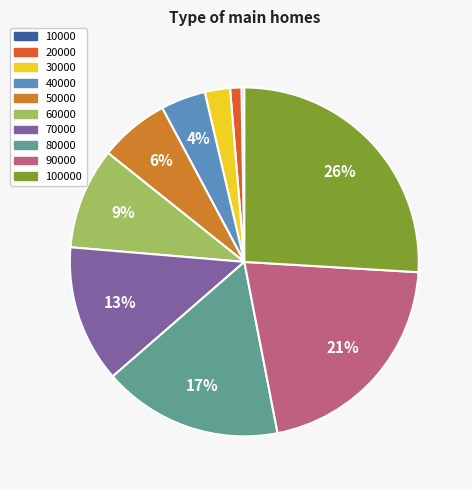

To the nearest percent, what percentage of the pie is 20000?

1%